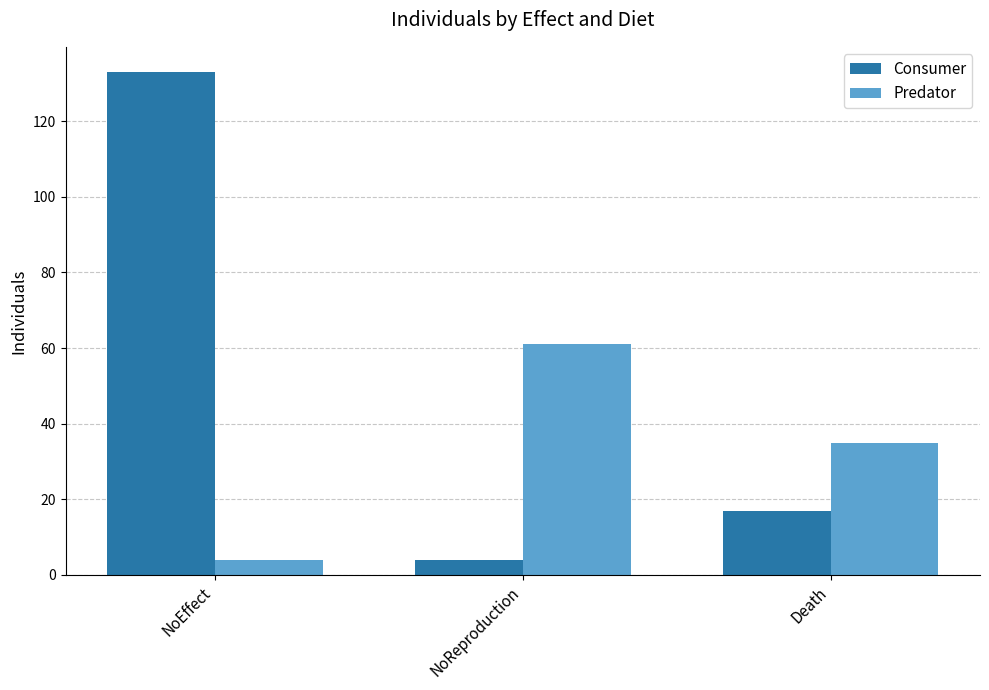

What is the label of the 3rd bar from the right?

NoEffect